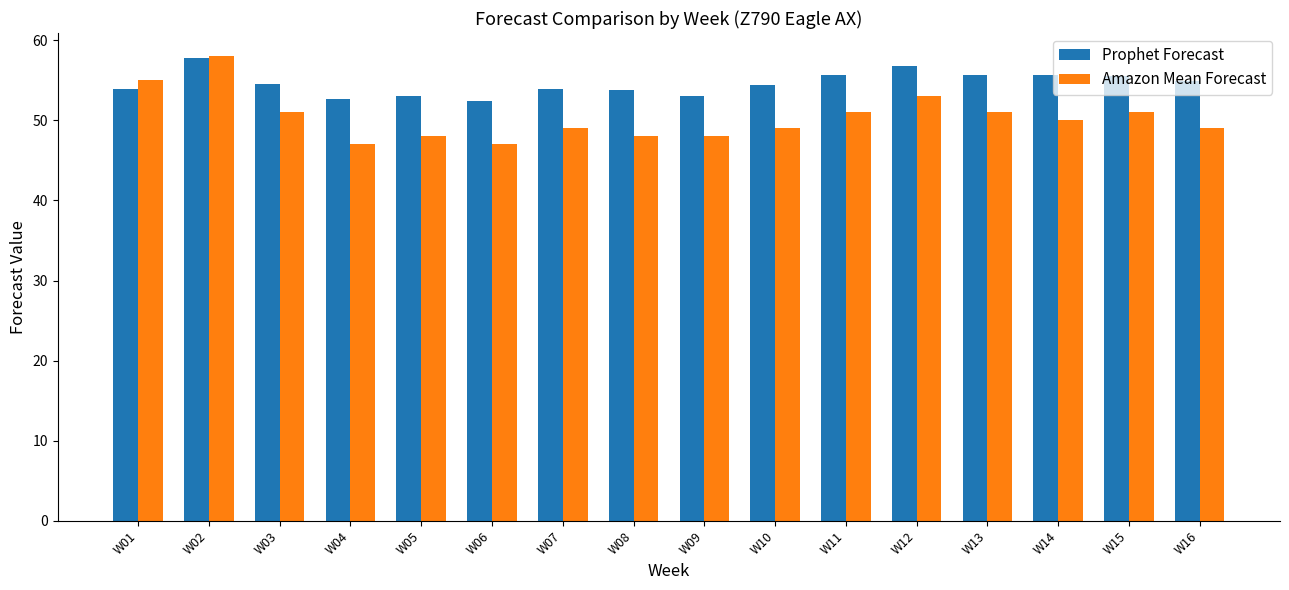

What is the value of the Amazon Mean Forecast bar at the 14th from the left?

50.0